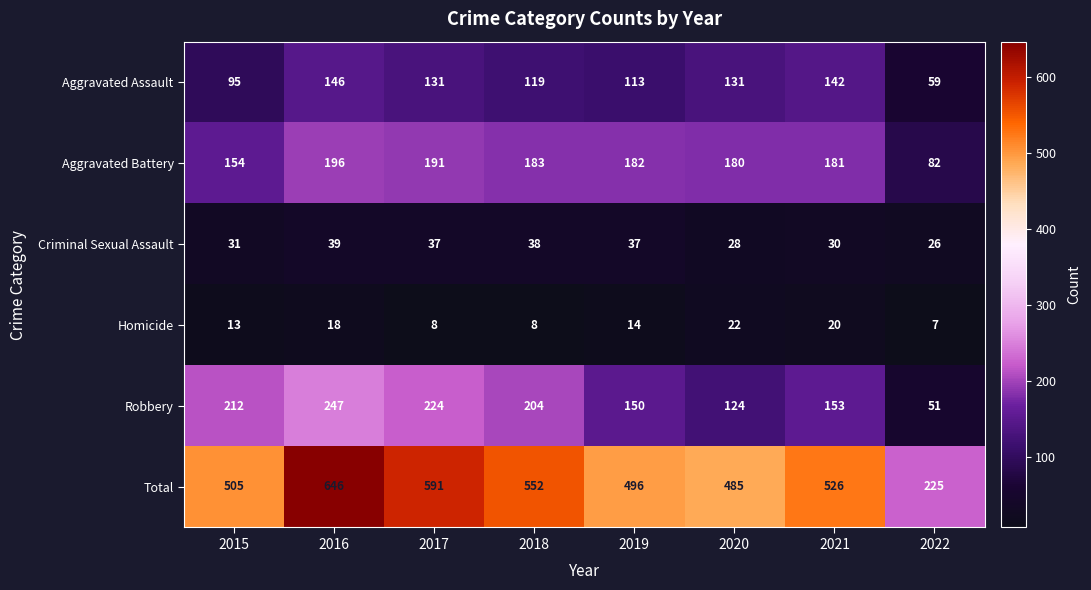

What is the average value of the Criminal Sexual Assault series?

33